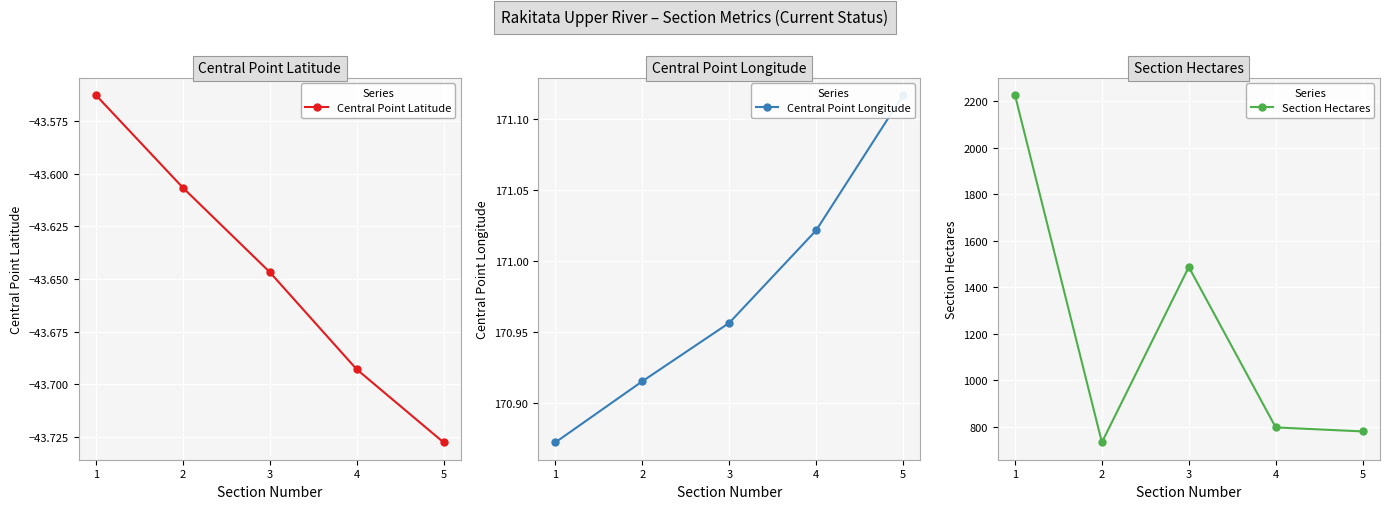

What is the difference between the maximum and second lowest values in the Central Point Longitude series?

0.2